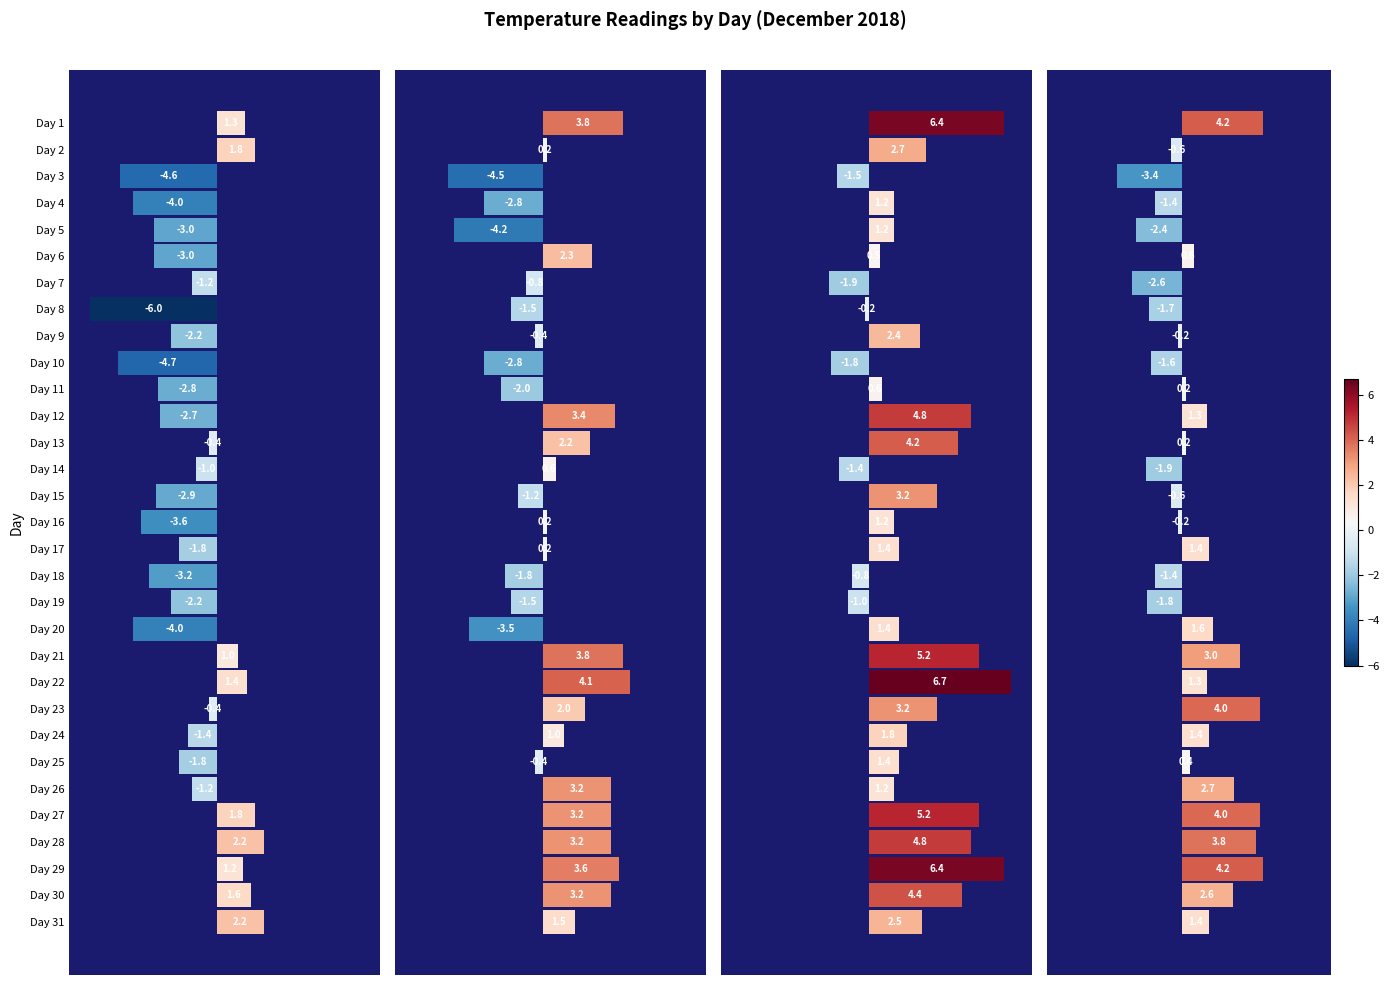

Reading left to right, extract all data points from this chart.

06 hPa: 1.3	1.8	-4.6	-4.0	-3.0	-3.0	-1.2	-6.0	-2.2	-4.7	-2.8	-2.7	-0.4	-1.0	-2.9	-3.6	-1.8	-3.2	-2.2	-4.0	1.0	1.4	-0.4	-1.4	-1.8	-1.2	1.8	2.2	1.2	1.6	2.2
12 hPa: 3.8	0.2	-4.5	-2.8	-4.2	2.3	-0.8	-1.5	-0.4	-2.8	-2.0	3.4	2.2	0.6	-1.2	0.2	0.2	-1.8	-1.5	-3.5	3.8	4.1	2.0	1.0	-0.4	3.2	3.2	3.2	3.6	3.2	1.5
18 hPa: 6.4	2.7	-1.5	1.2	1.2	0.5	-1.9	-0.2	2.4	-1.8	0.6	4.8	4.2	-1.4	3.2	1.2	1.4	-0.8	-1.0	1.4	5.2	6.7	3.2	1.8	1.4	1.2	5.2	4.8	6.4	4.4	2.5
00 hPa: 4.2	-0.6	-3.4	-1.4	-2.4	0.6	-2.6	-1.7	-0.2	-1.6	0.2	1.3	0.2	-1.9	-0.6	-0.2	1.4	-1.4	-1.8	1.6	3.0	1.3	4.0	1.4	0.4	2.7	4.0	3.8	4.2	2.6	1.4